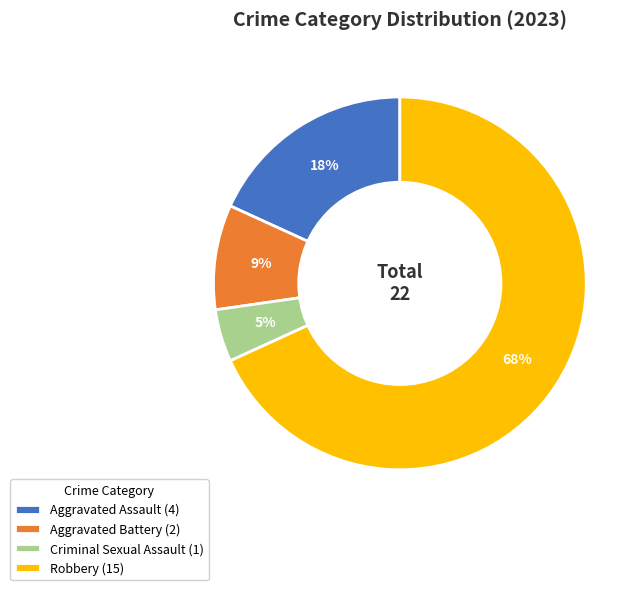

Does Robbery account for over 50% of the chart?

Yes